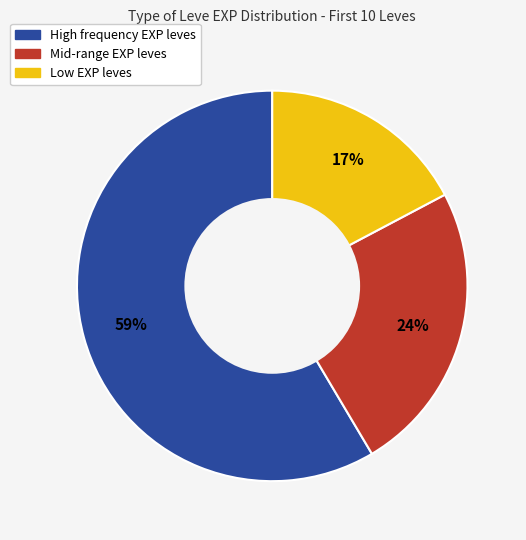

What is the smallest slice in the pie chart?

Low EXP leves